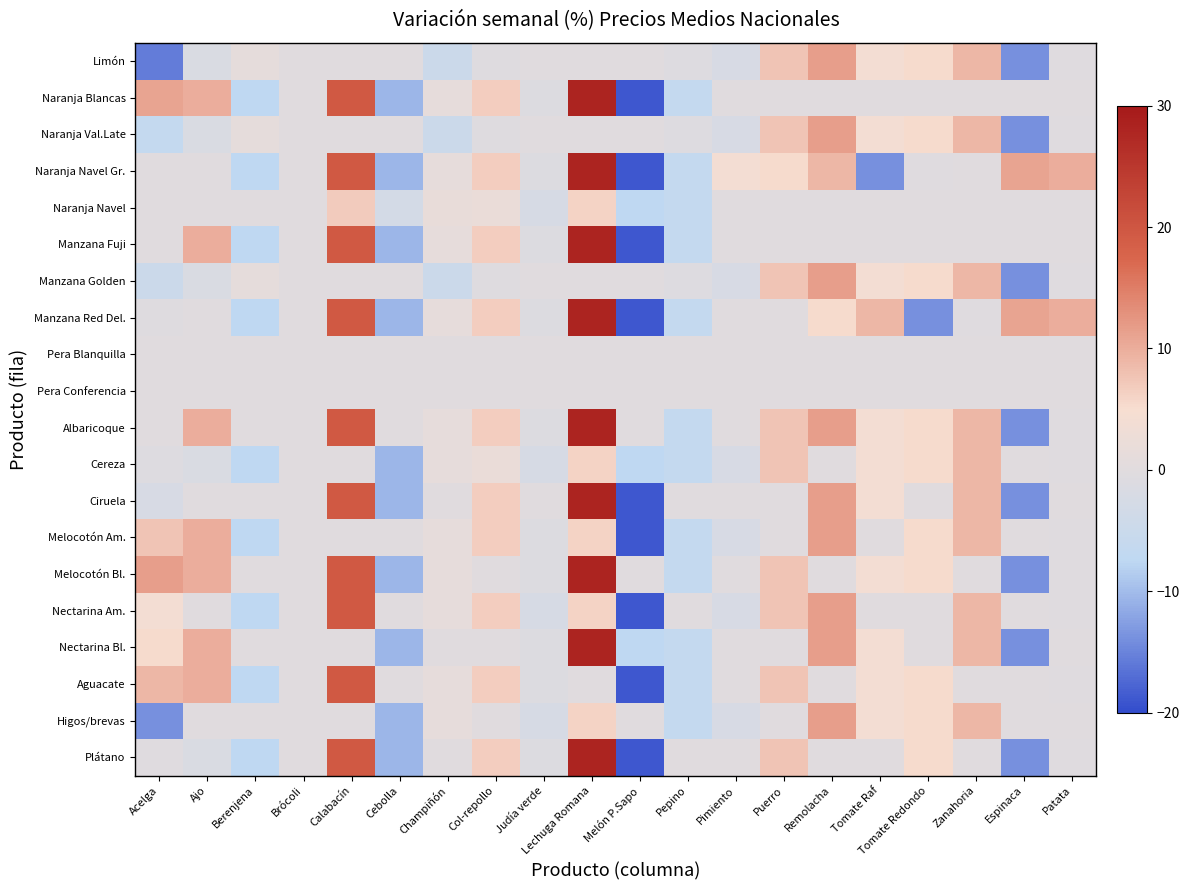

Between Cebolla and Espinaca, which is larger?

Cebolla